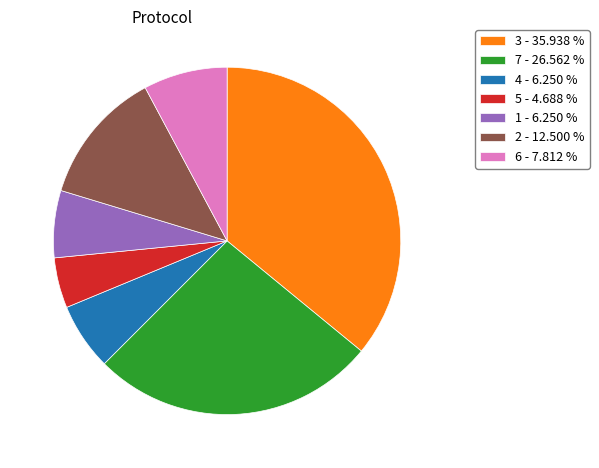

Between 3 - 35.938 % and 4 - 6.250 %, which is larger?

3 - 35.938 %